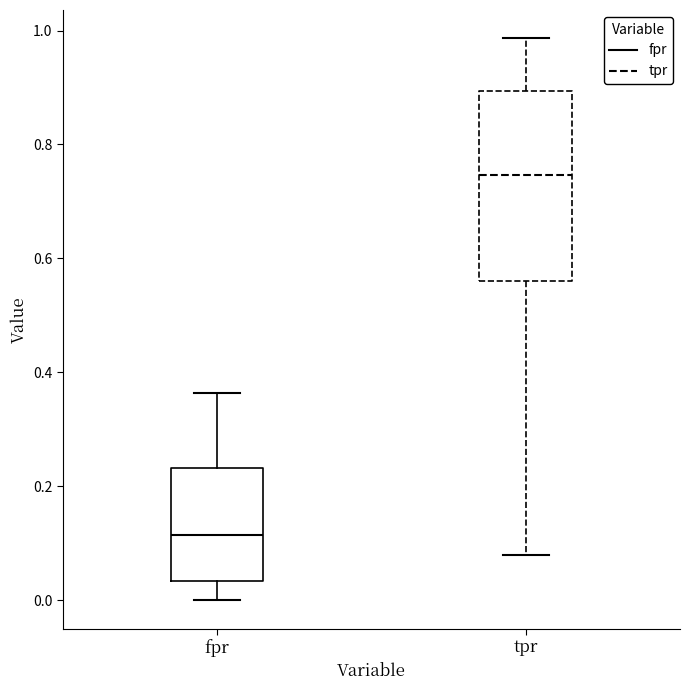

Where does the median line of the box for fpr sit on the y-axis? The values are not printed on the chart, so give them approximately, as read against the axis.

0.12